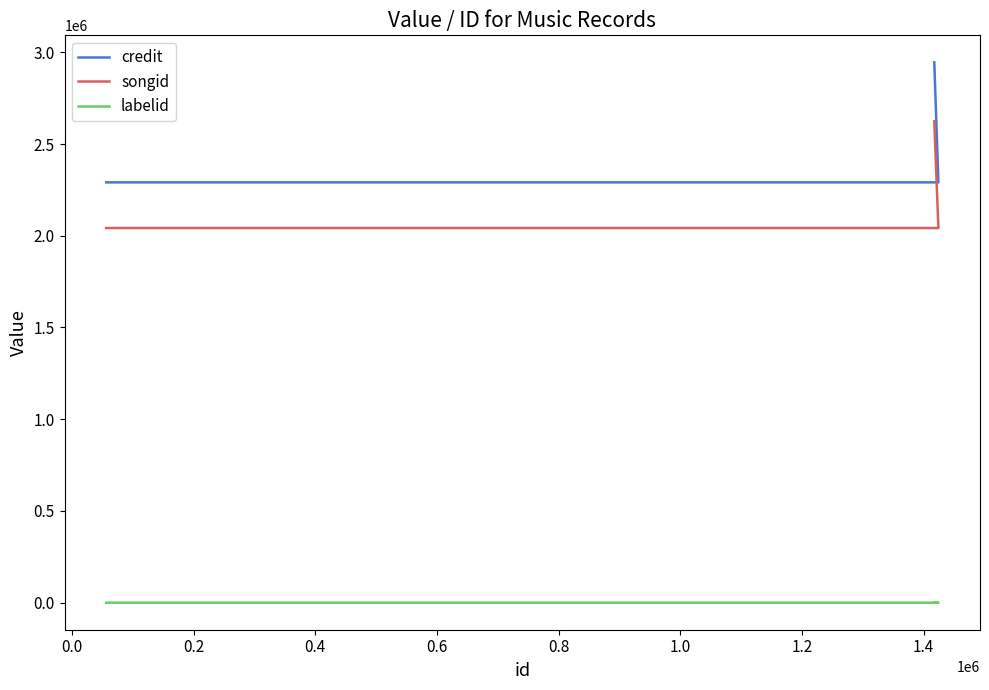

How many categories are shown in the chart?

3